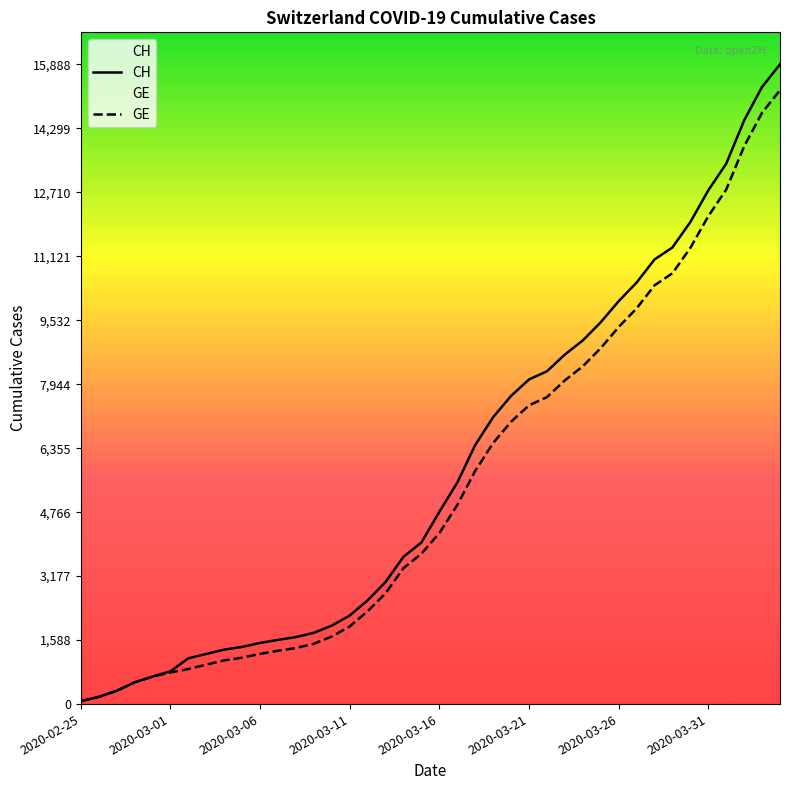

Which has a higher value, 22 or 14?

22